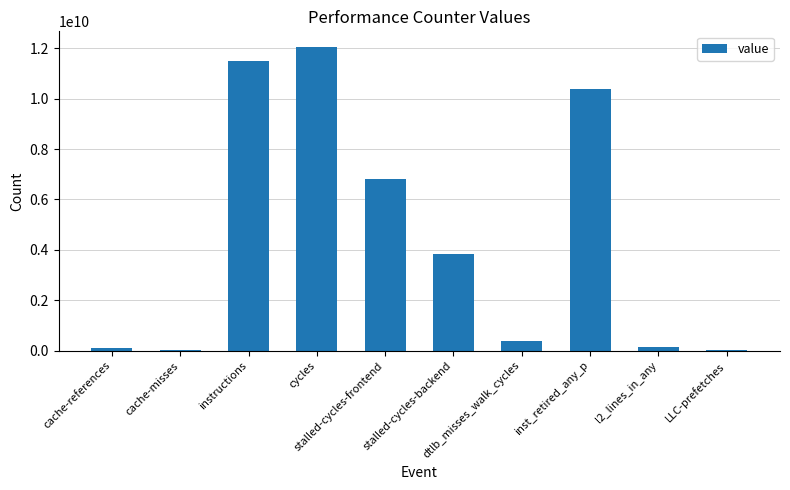

The chart shows a value of 6459080643 at instructions. True or false?

False